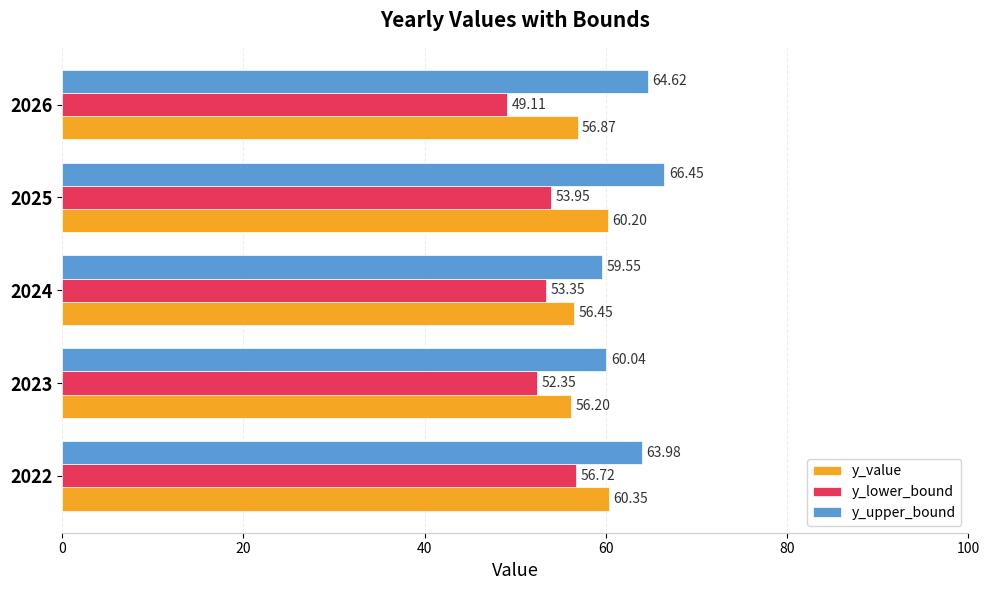

What is the sum of all y_lower_bound values?

265.5